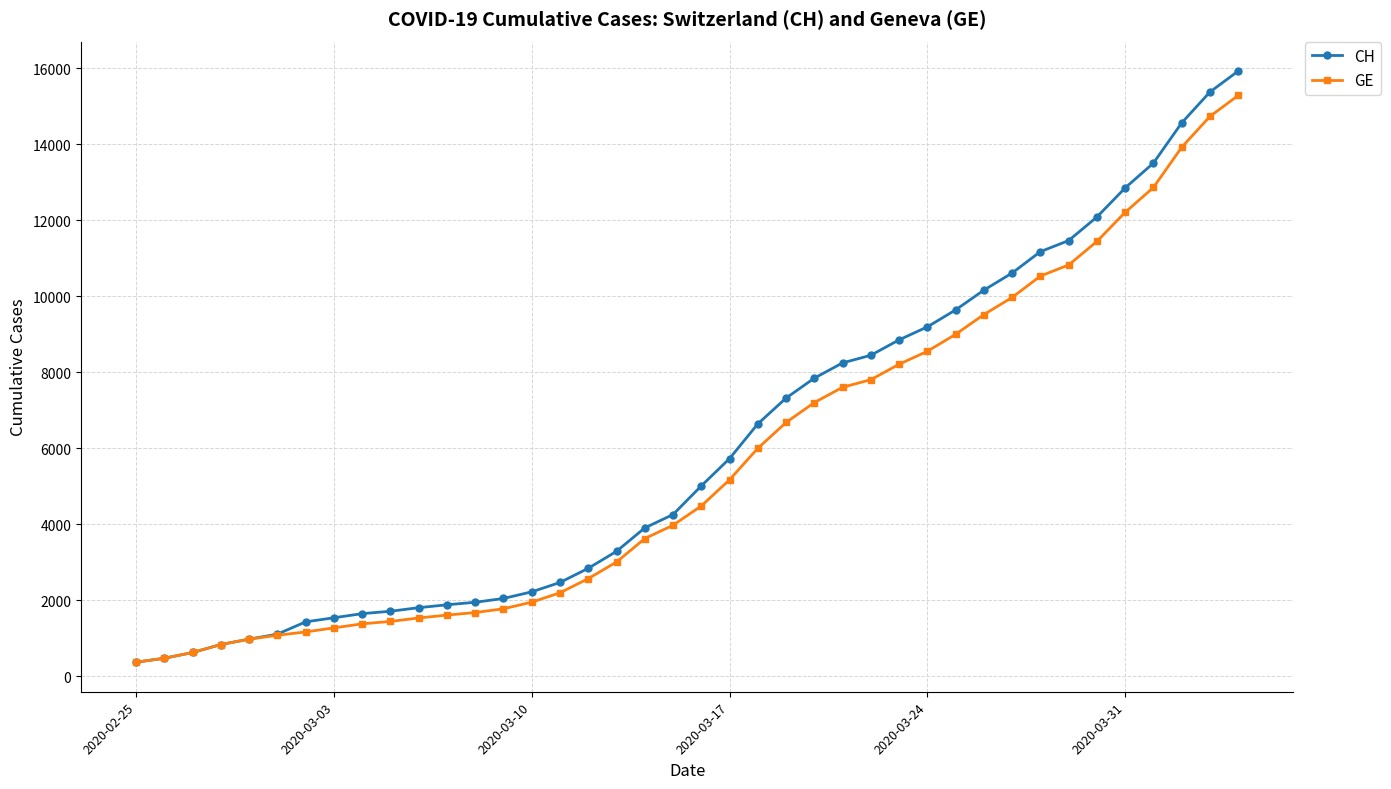

How many data points in GE are less than 4485?

20